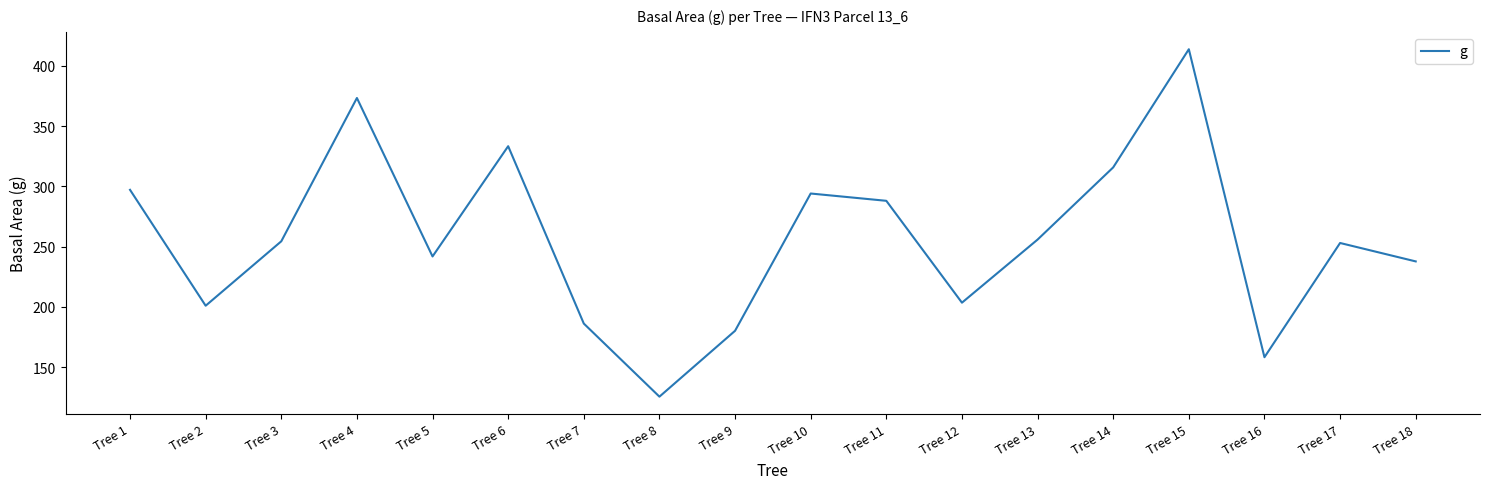

True or false: the data shows 164.0 at Tree 11.

False